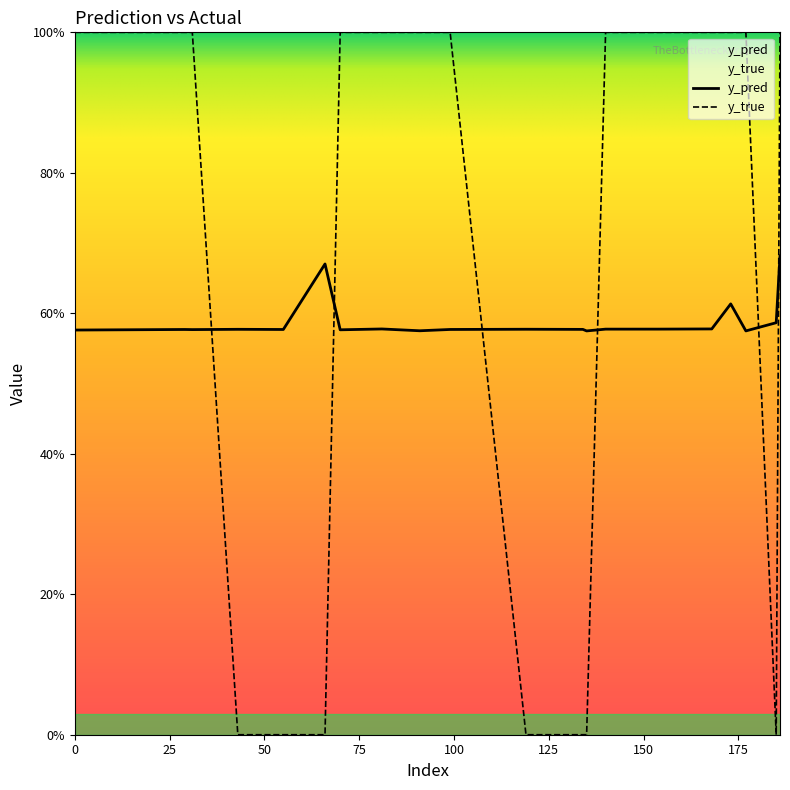

List the series in order of their overall mean, lowest first.

y_pred, y_true